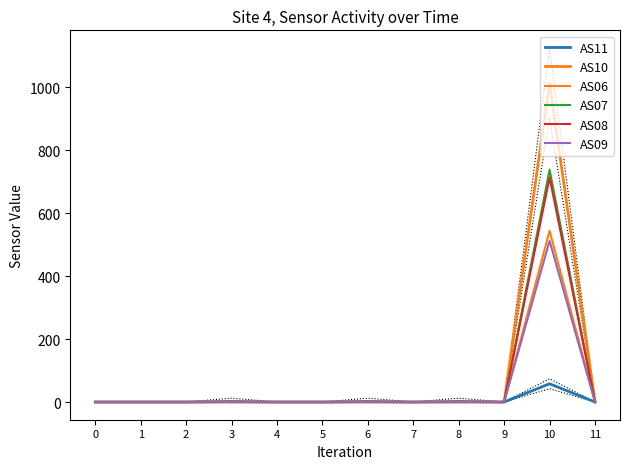

At which label does AS11 reach its peak?

10